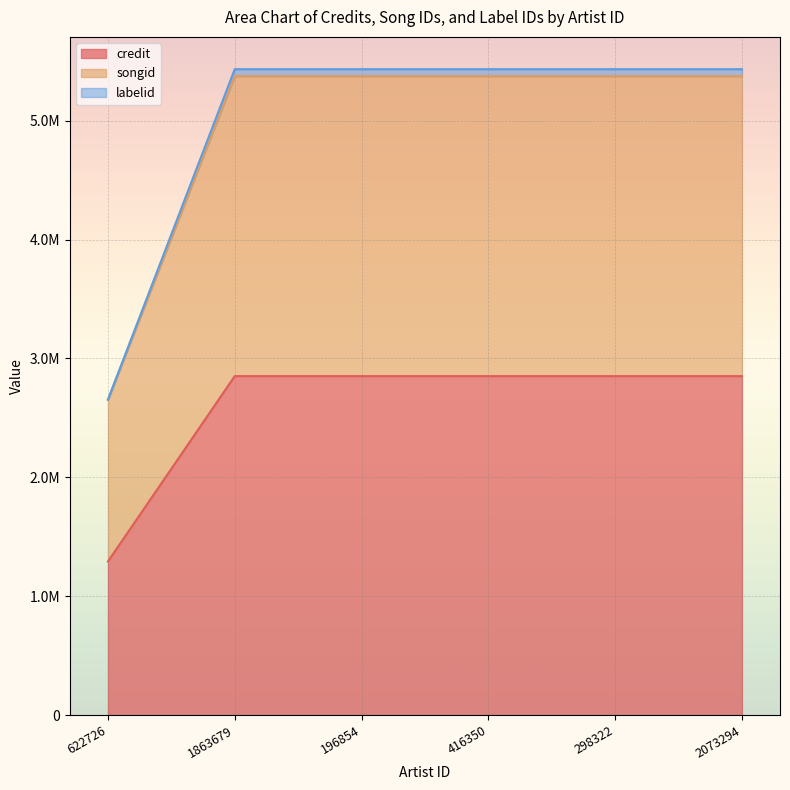

What is the spread (max minus min) of values at 416350?

2581917